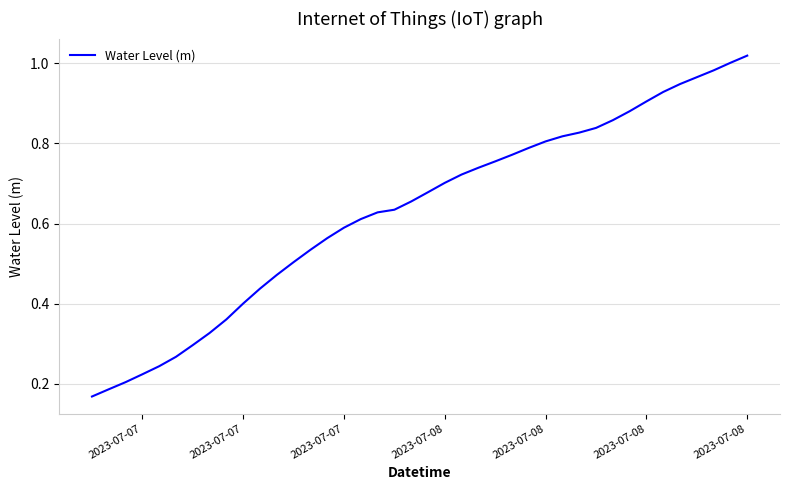

How many lines are shown in the chart?

1